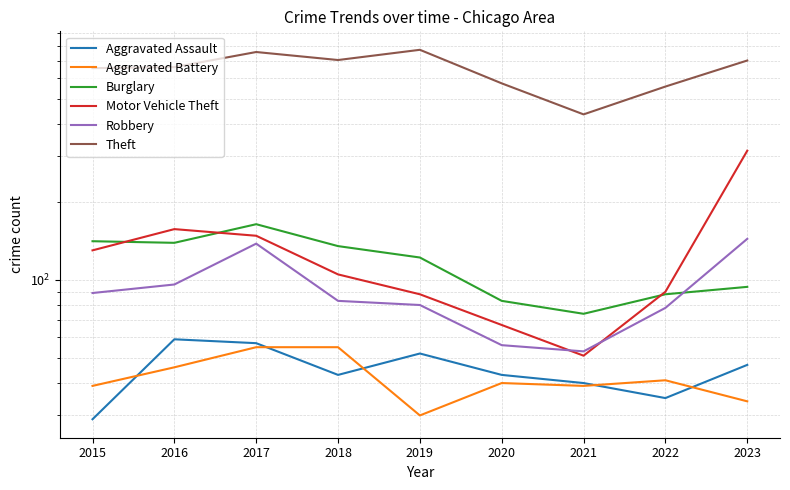

Which has a higher value, 2023 or 2020?

2023